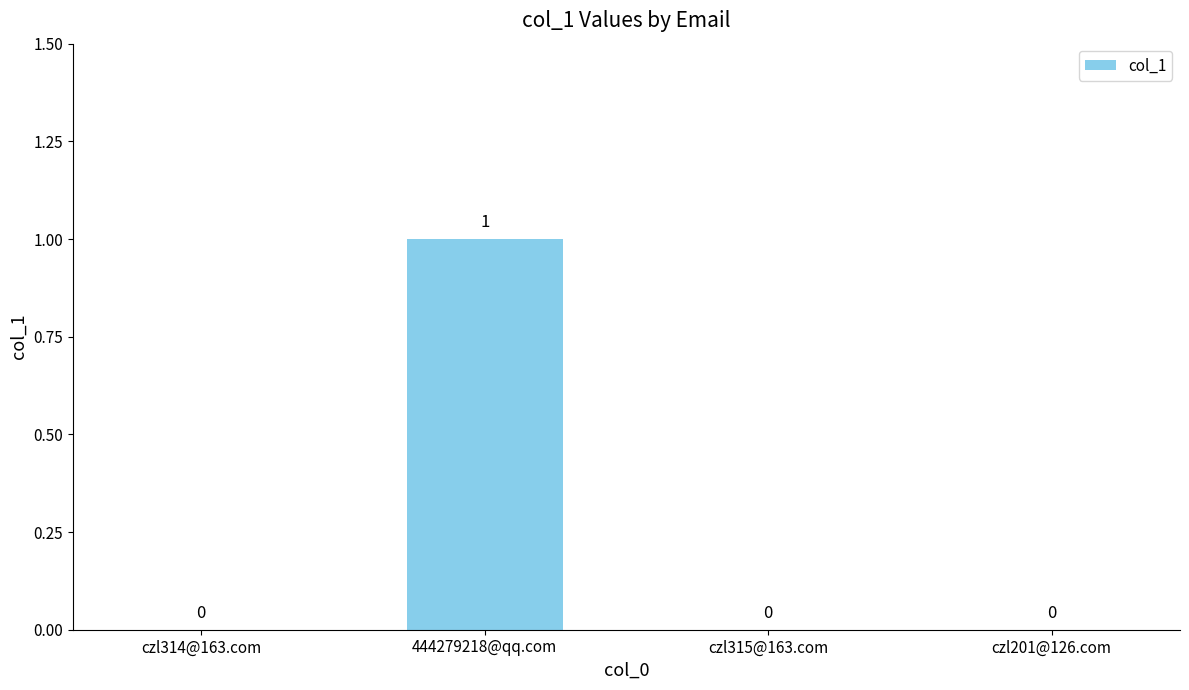

True or false: the data shows 0 at 444279218@qq.com.

False